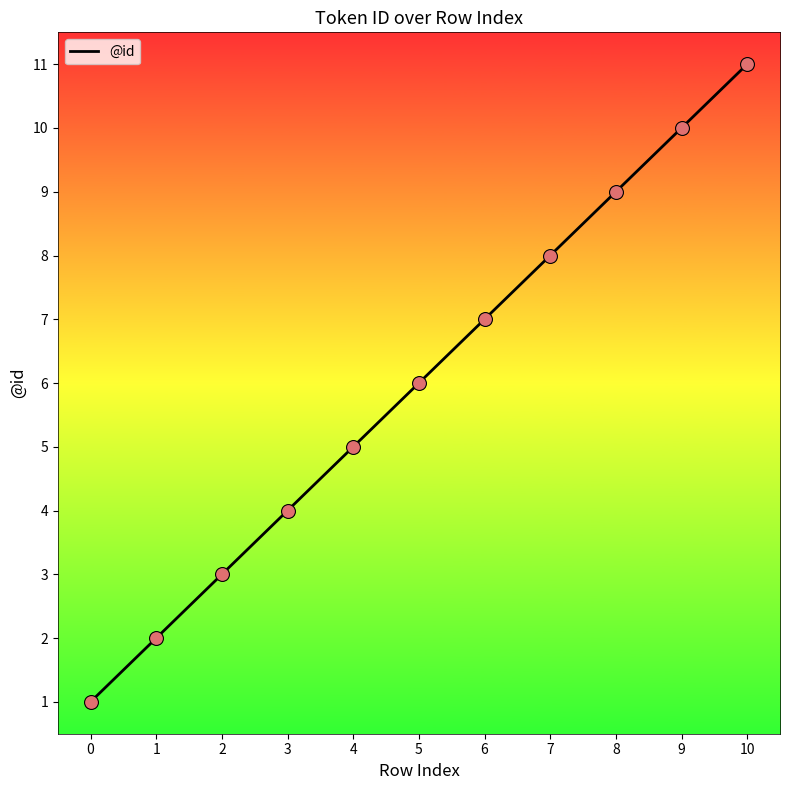

What is the change in value from 1 to 7?

+6